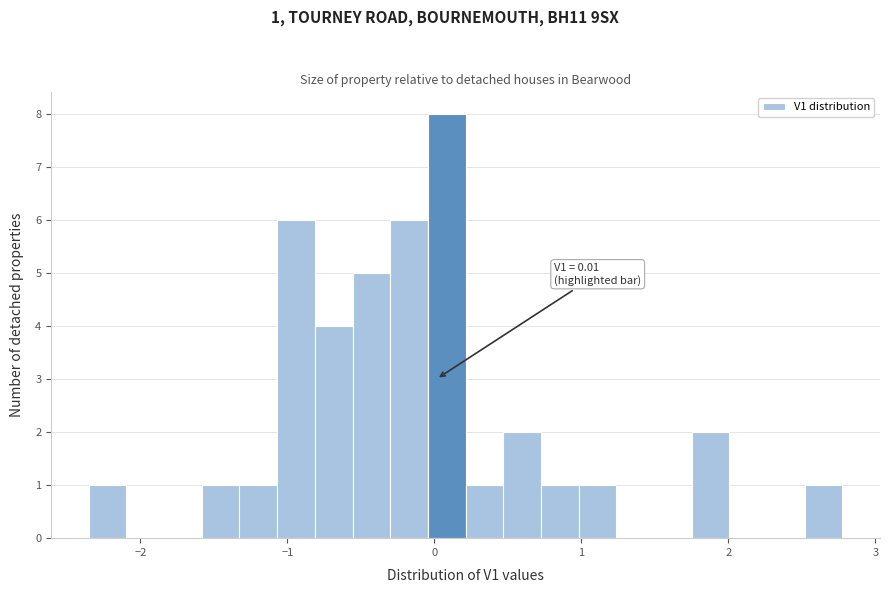

Around what value on the x-axis is the tallest bar? Give the approximate position of its centre, as read against the axis.

0.1